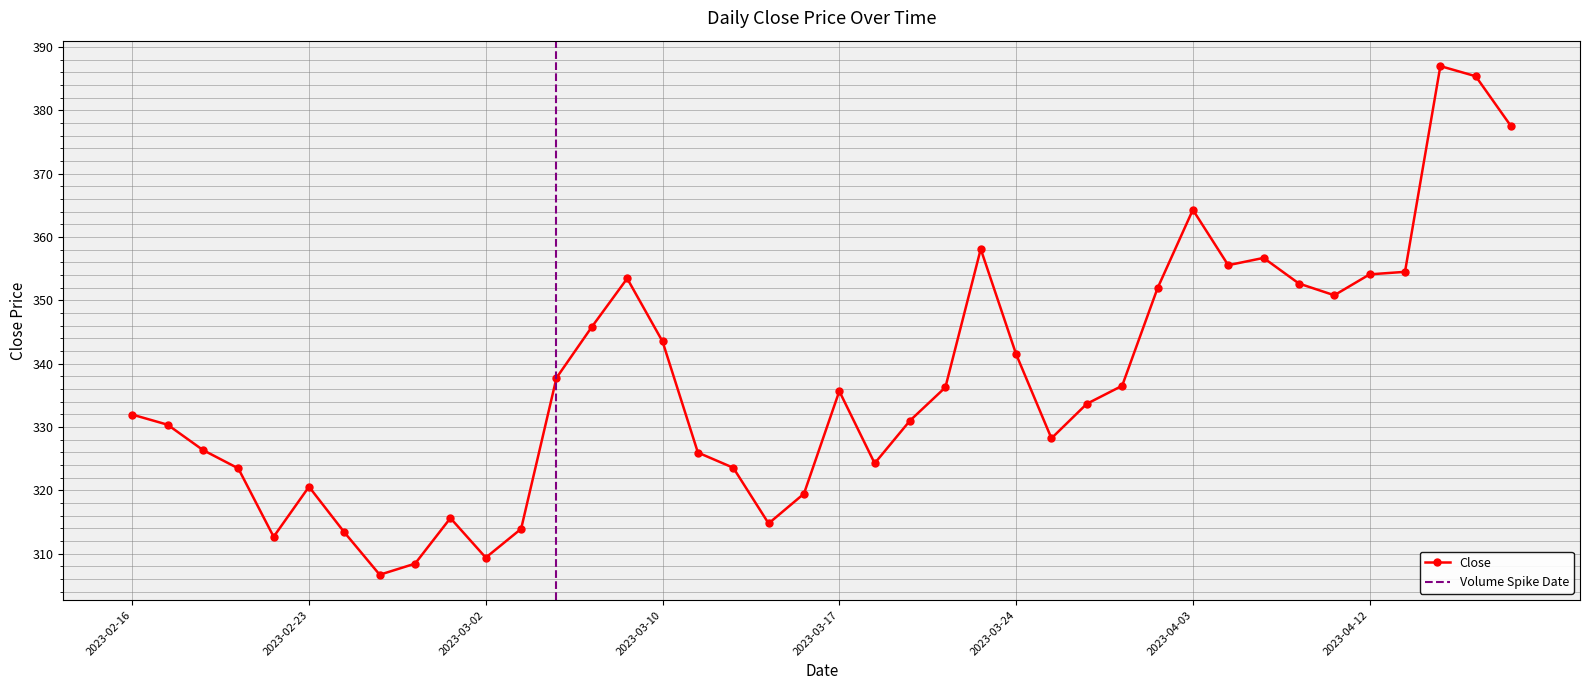

The chart shows a value of 608.5 at 2023-03-08. True or false?

False